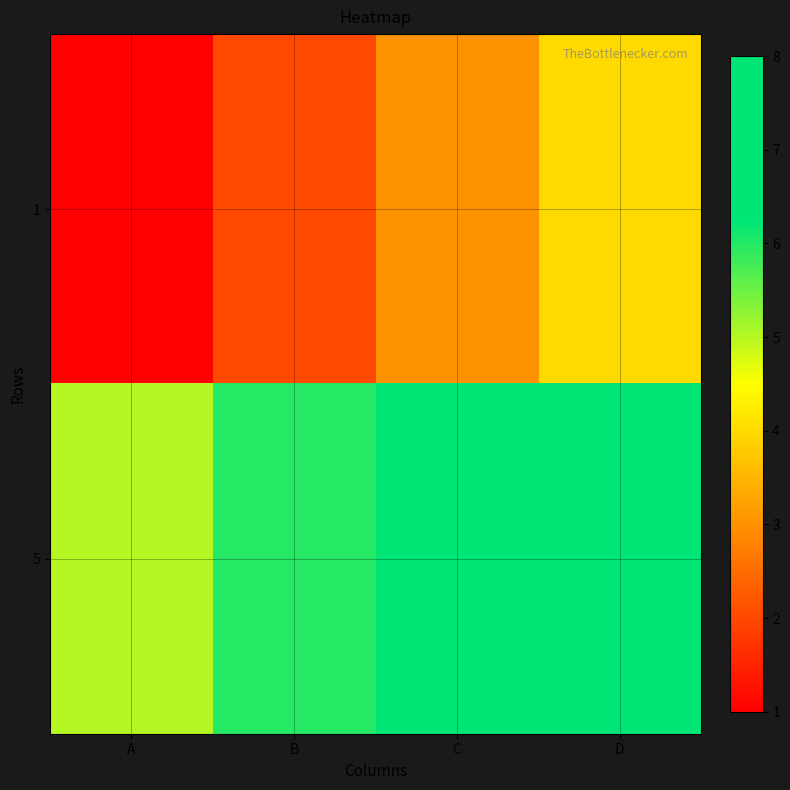

What is the difference between the highest and lowest values at A?

4